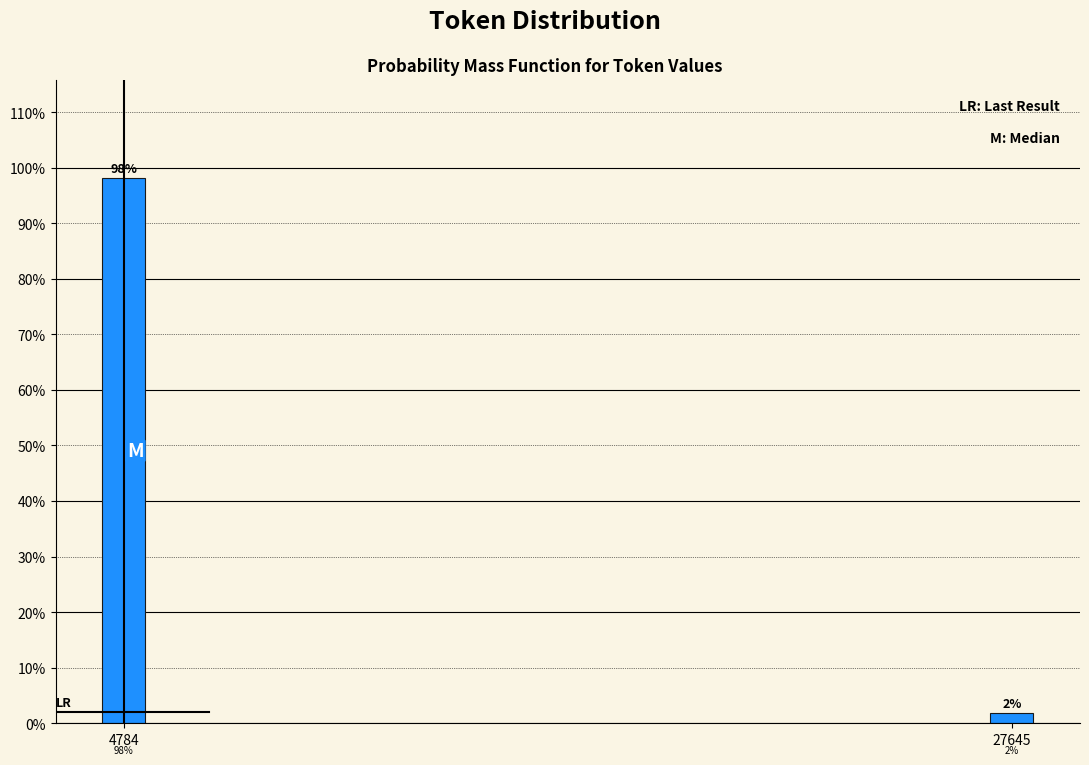

What is the average value?

50.0